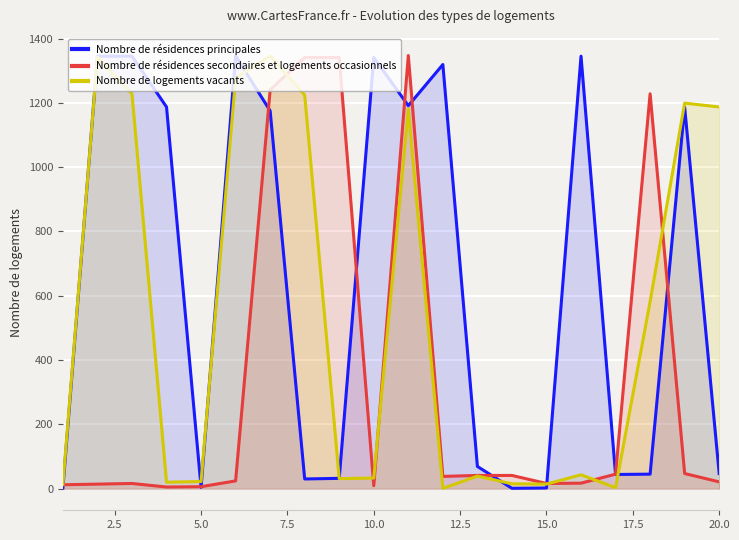

The value of Nombre de résidences principales at 10.0 is 655. True or false?

False